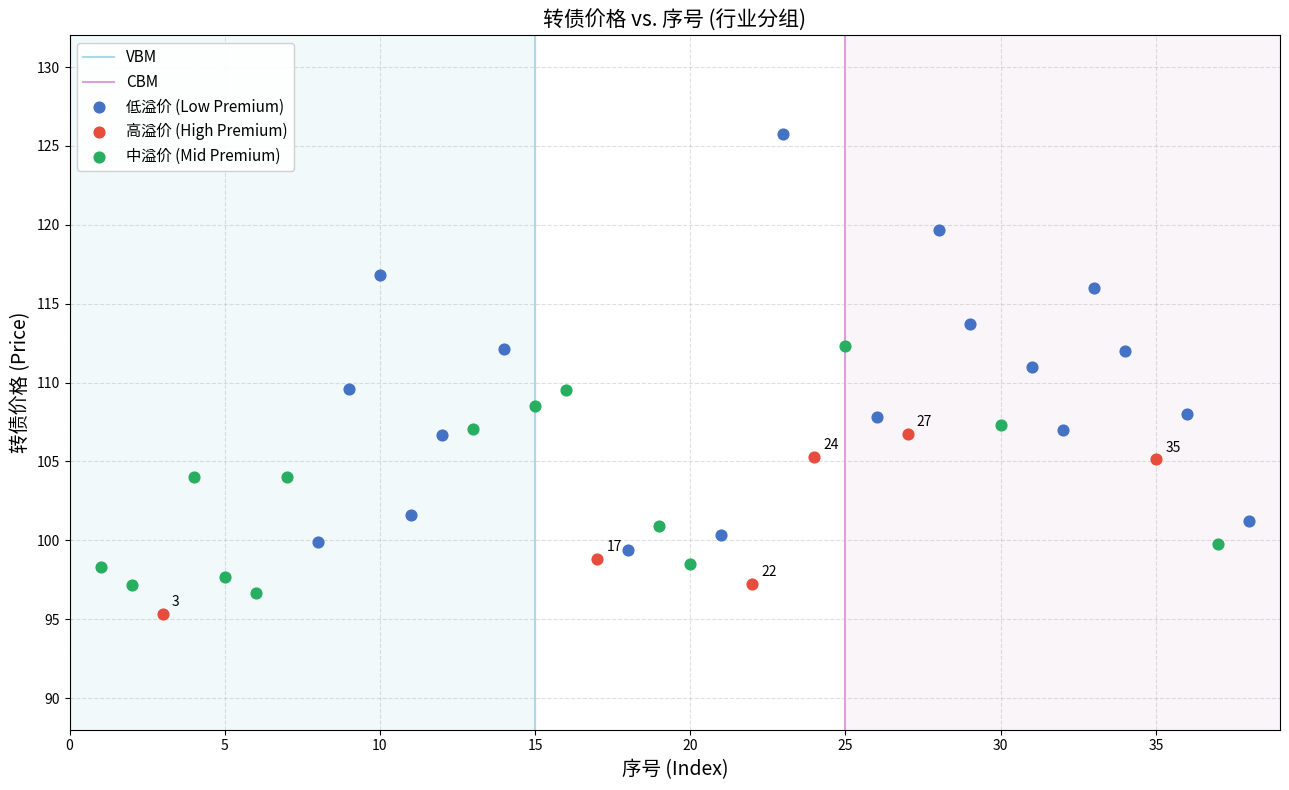

Which series contains the highest Y value?

低溢价 (Low Premium)